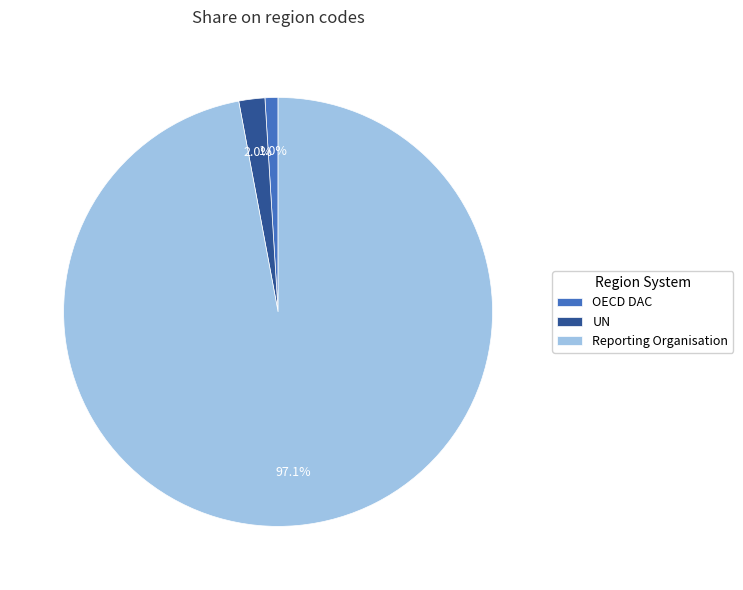

How many segments does this pie chart have?

3